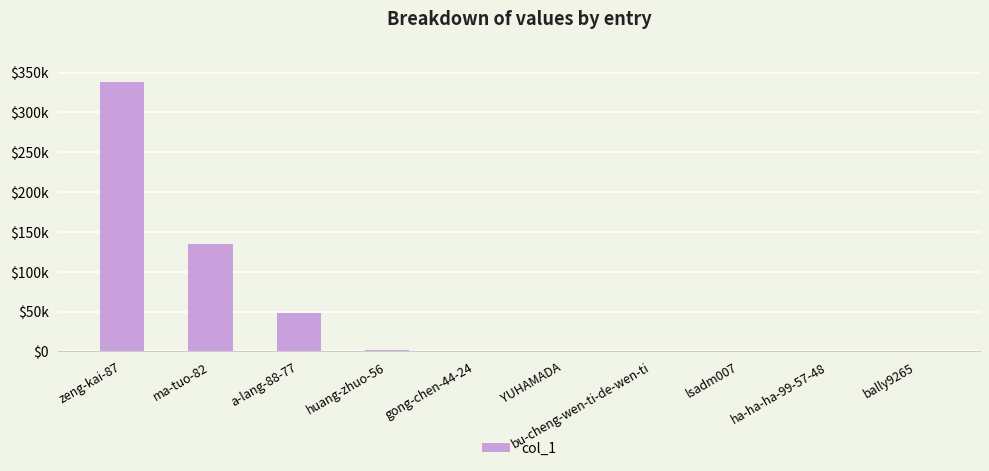

Are the bars horizontal?

No